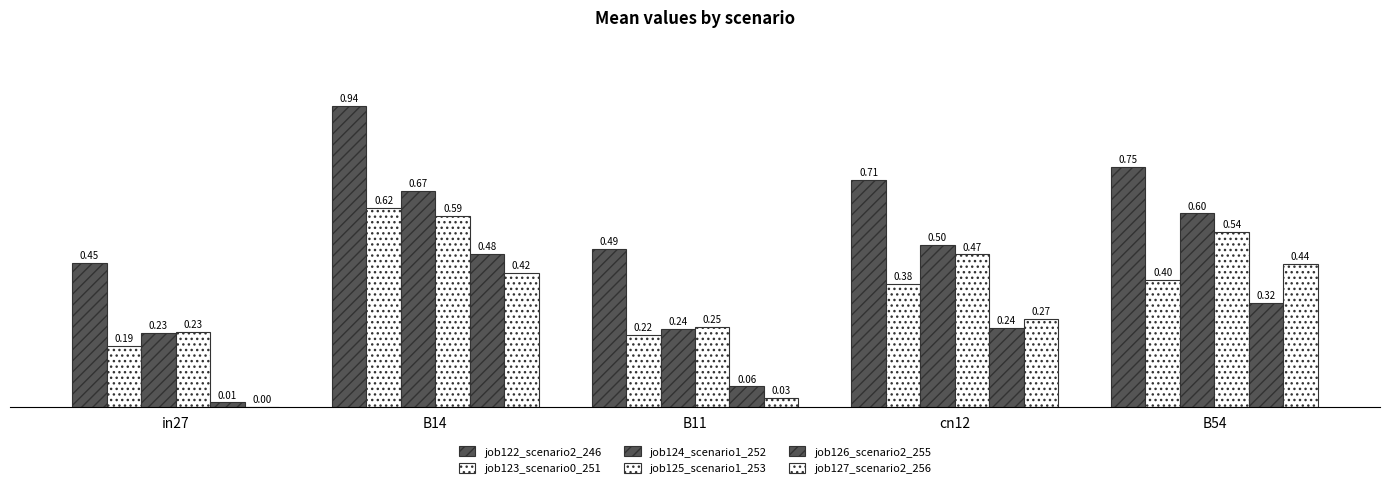

Read the job124_scenario1_252 value at B11.

0.2